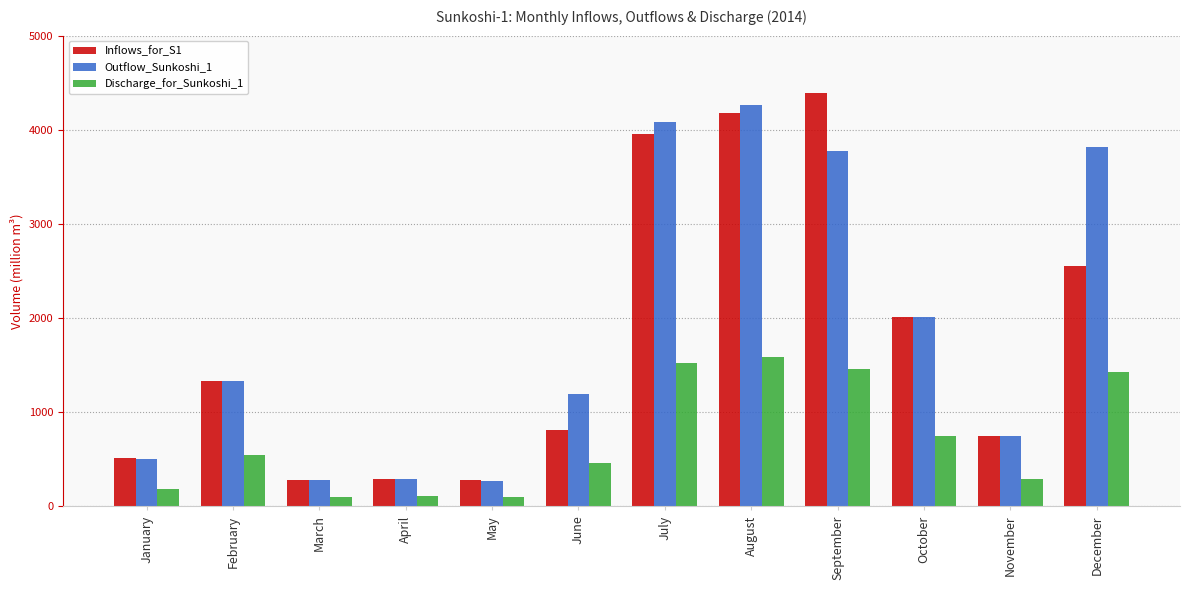

Rank the series at July from highest to lowest value.

Outflow_Sunkoshi_1, Inflows_for_S1, Discharge_for_Sunkoshi_1